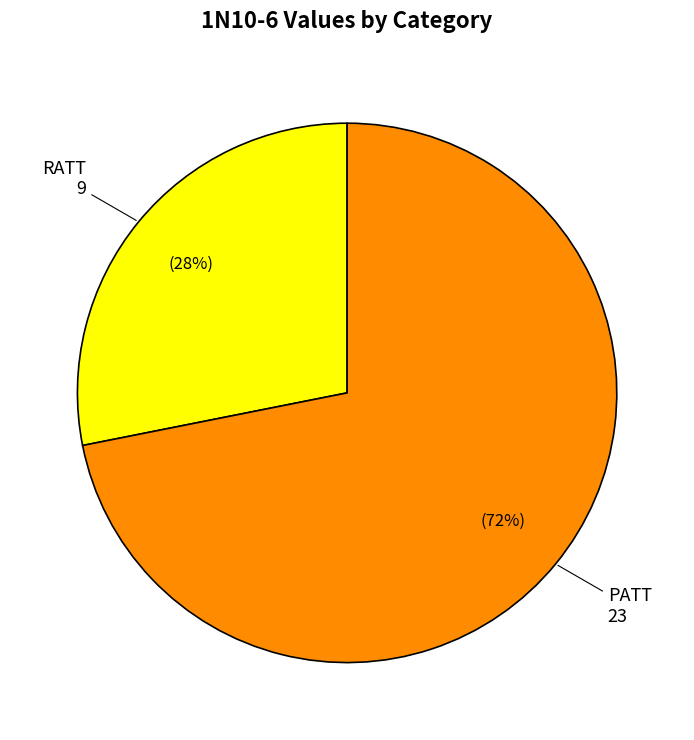

Which category has the smallest portion of the pie?

RATT